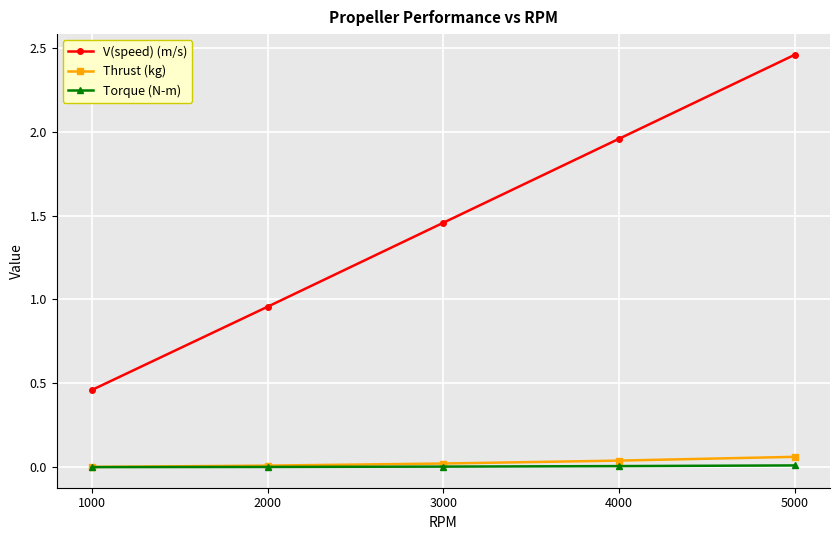

At which label is V(speed) (m/s) closest to 1?

2000